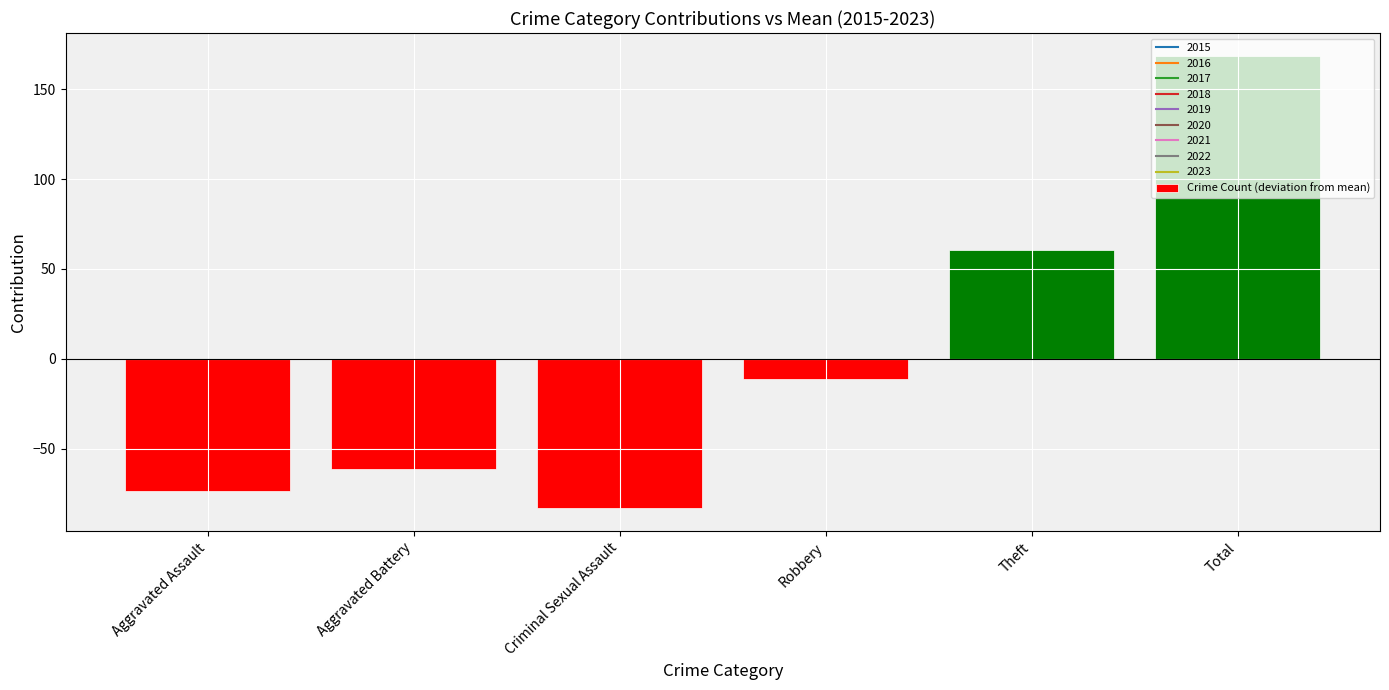

At which label is the value closest to 42?

Theft